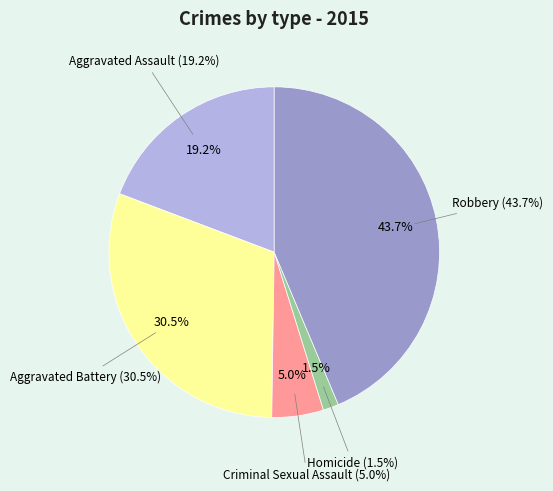

Which slice is the smallest?

Homicide